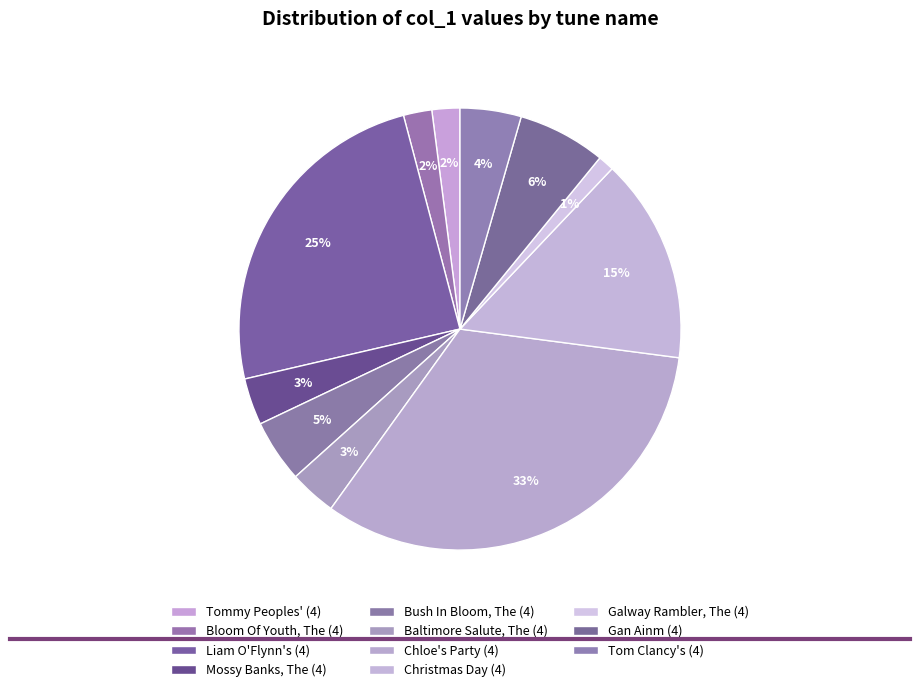

Is it true that Tom Clancy's (4) is 1% of the pie?

False